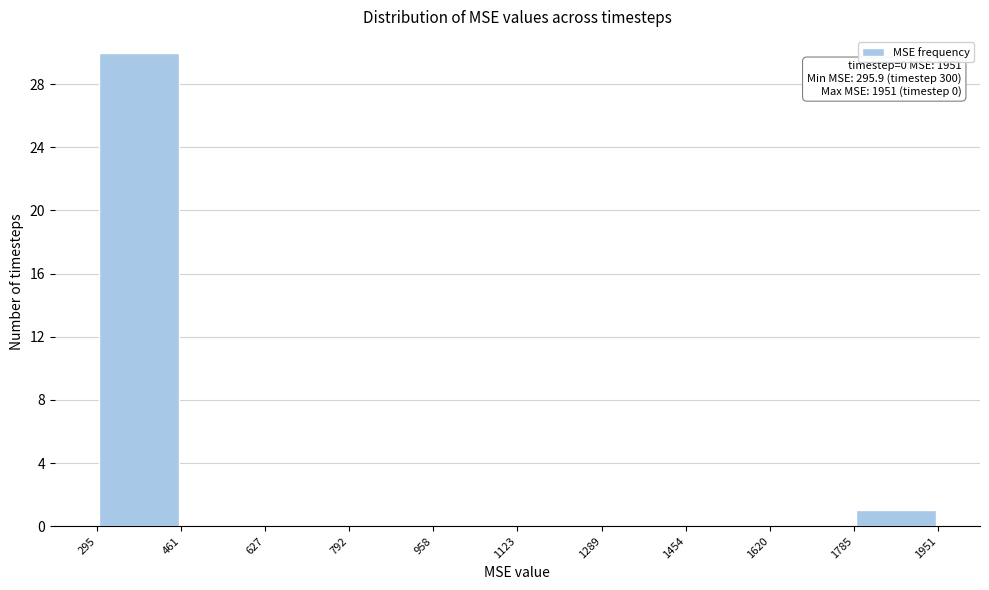

Which range on the x-axis has the tallest bar?

295 to 461